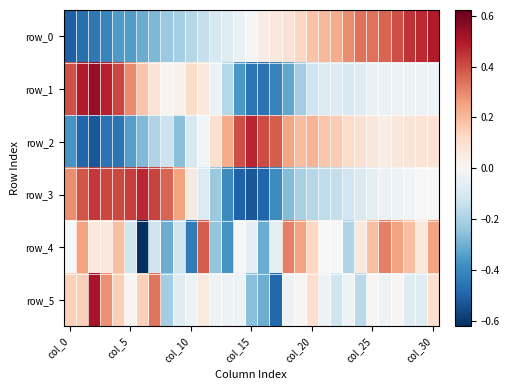

Count the number of categories in the chart.

31